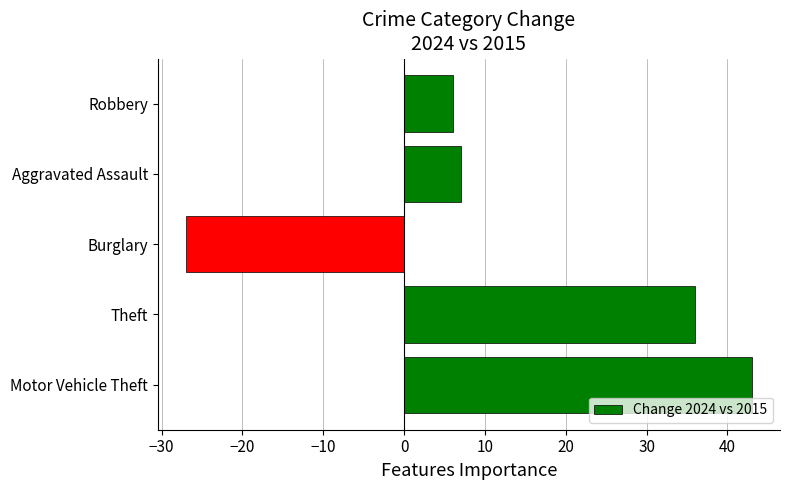

Does the chart contain any negative values?

Yes